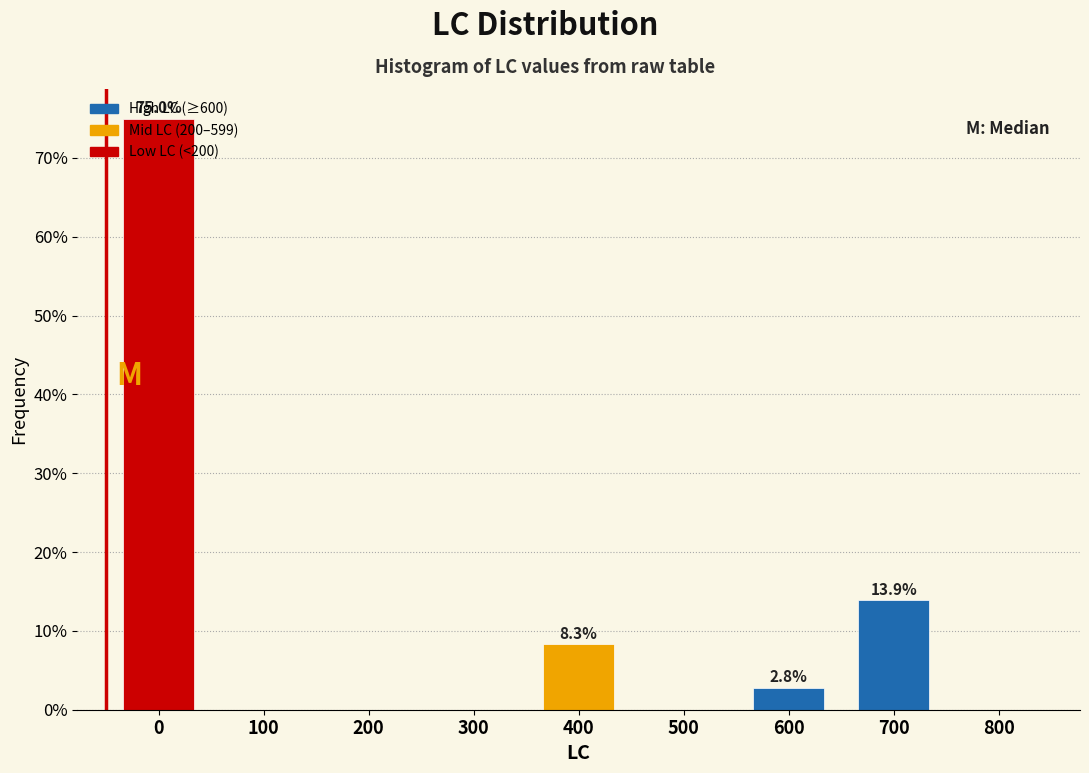

What is the maximum value shown in the chart?

75.0